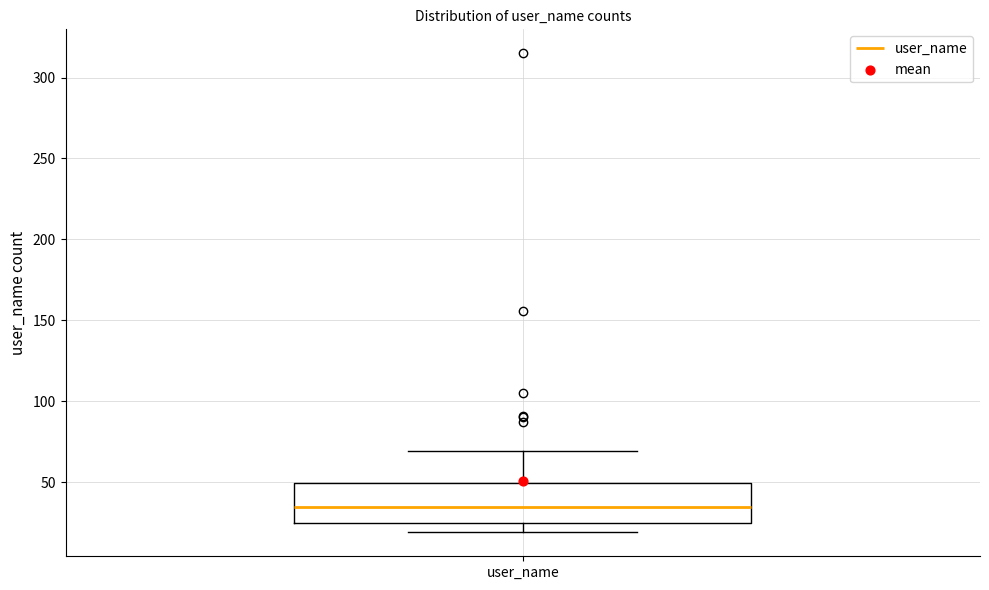

Where is the upper edge of the box for user_name on the y-axis? The values are not printed on the chart, so give them approximately, as read against the axis.

50